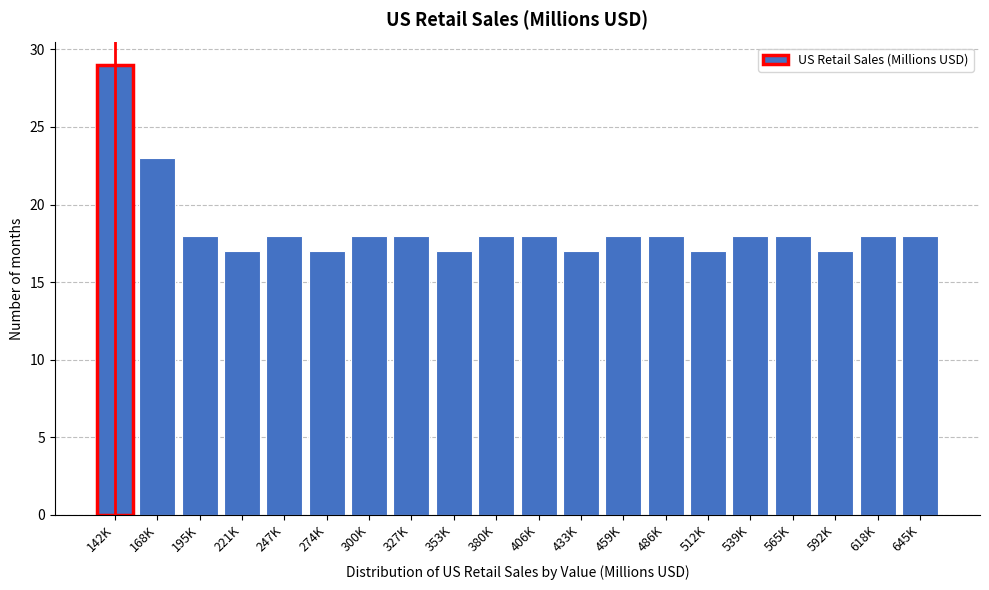

Reading left to right, extract all data points from this chart.

142K=29	168K=23	195K=18	221K=17	247K=18	274K=17	300K=18	327K=18	353K=17	380K=18	406K=18	433K=17	459K=18	486K=18	512K=17	539K=18	565K=18	592K=17	618K=18	645K=18